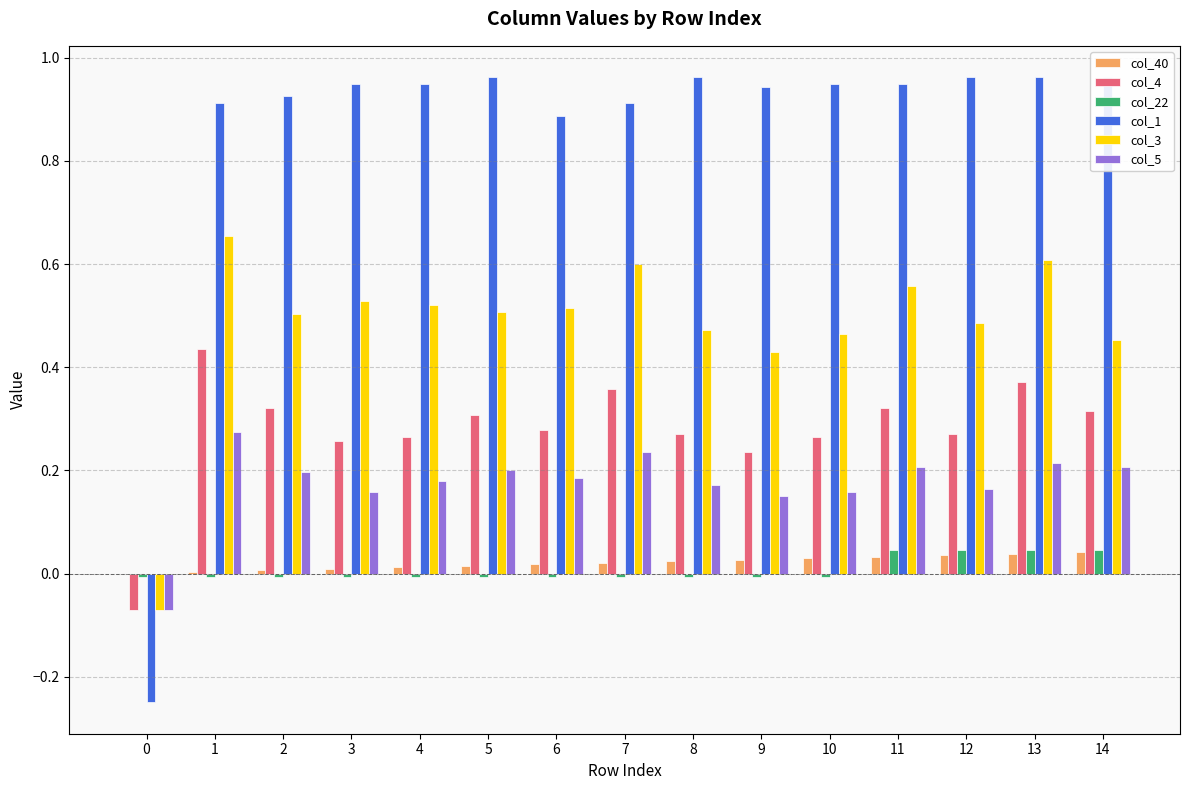

Reading right to left, what are all the values shown in this chart?

col_40: 14=0.0	13=0.0	12=0.0	11=0.0	10=0.0	9=0.0	8=0.0	7=0.0	6=0.0	5=0.0	4=0.0	3=0.0	2=0.0	1=0.0	0=0.0
col_4: 14=0.3	13=0.4	12=0.3	11=0.3	10=0.3	9=0.2	8=0.3	7=0.4	6=0.3	5=0.3	4=0.3	3=0.3	2=0.3	1=0.4	0=-0.1
col_22: 14=0.0	13=0.0	12=0.0	11=0.0	10=-0.0	9=-0.0	8=-0.0	7=-0.0	6=-0.0	5=-0.0	4=-0.0	3=-0.0	2=-0.0	1=-0.0	0=-0.0
col_1: 14=1.0	13=1.0	12=1.0	11=1.0	10=1.0	9=0.9	8=1.0	7=0.9	6=0.9	5=1.0	4=1.0	3=1.0	2=0.9	1=0.9	0=-0.2
col_3: 14=0.5	13=0.6	12=0.5	11=0.6	10=0.5	9=0.4	8=0.5	7=0.6	6=0.5	5=0.5	4=0.5	3=0.5	2=0.5	1=0.7	0=-0.1
col_5: 14=0.2	13=0.2	12=0.2	11=0.2	10=0.2	9=0.1	8=0.2	7=0.2	6=0.2	5=0.2	4=0.2	3=0.2	2=0.2	1=0.3	0=-0.1